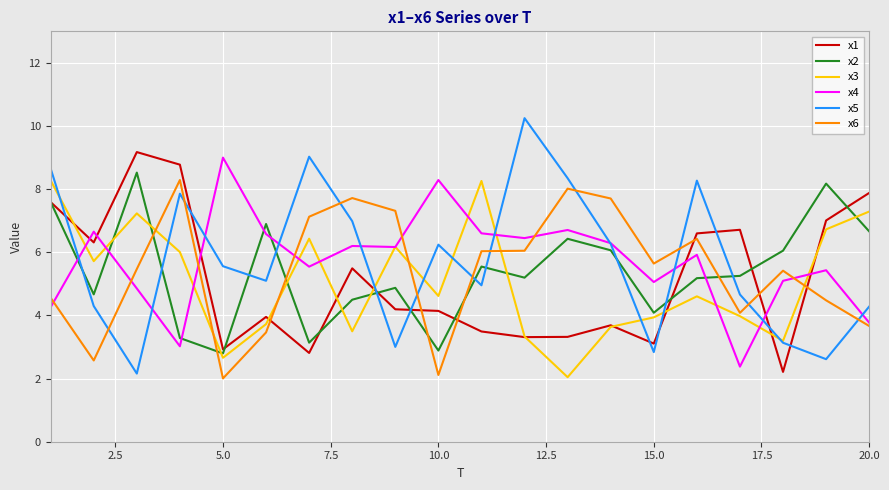

Which series has the largest range (max minus min)?

x5